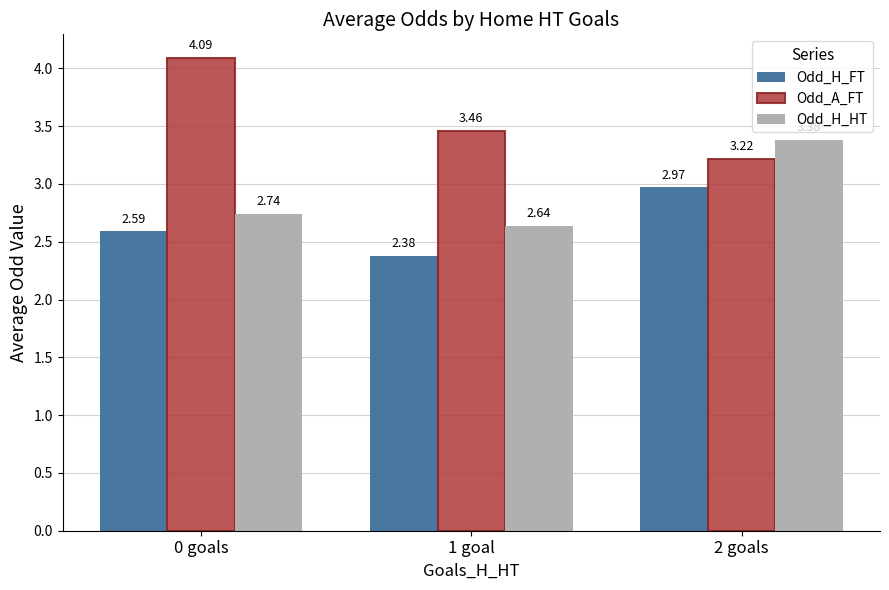

How many distinct data groups are displayed?

3